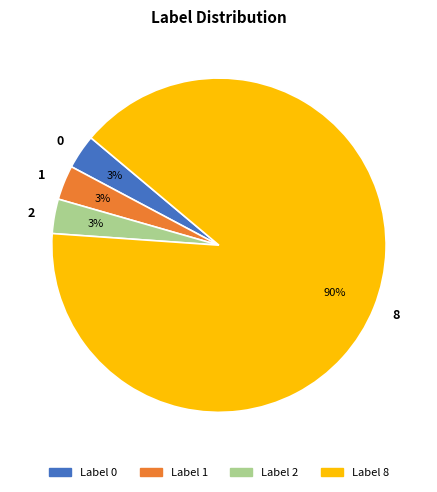

To the nearest percent, what portion does 2 represent?

3%